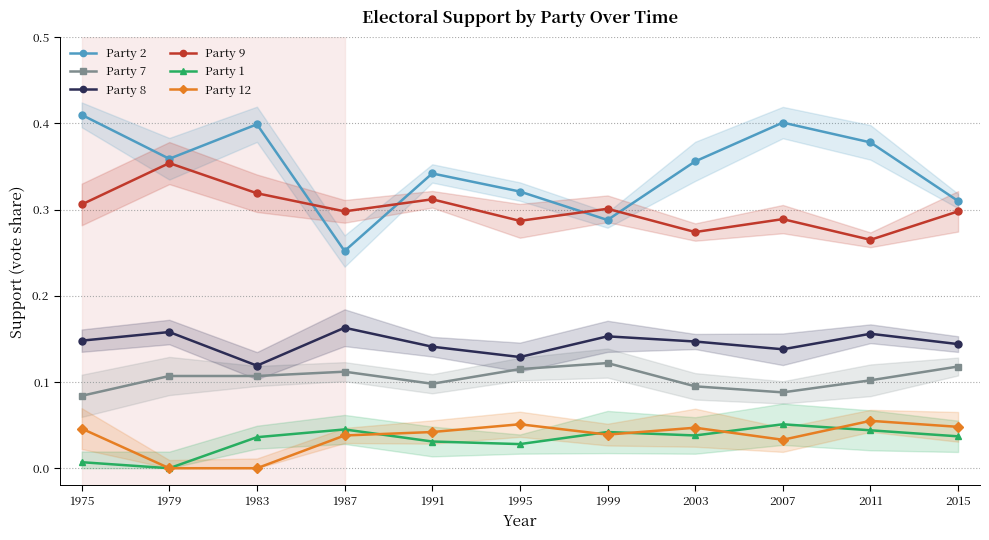

Count the number of categories in the chart.

11